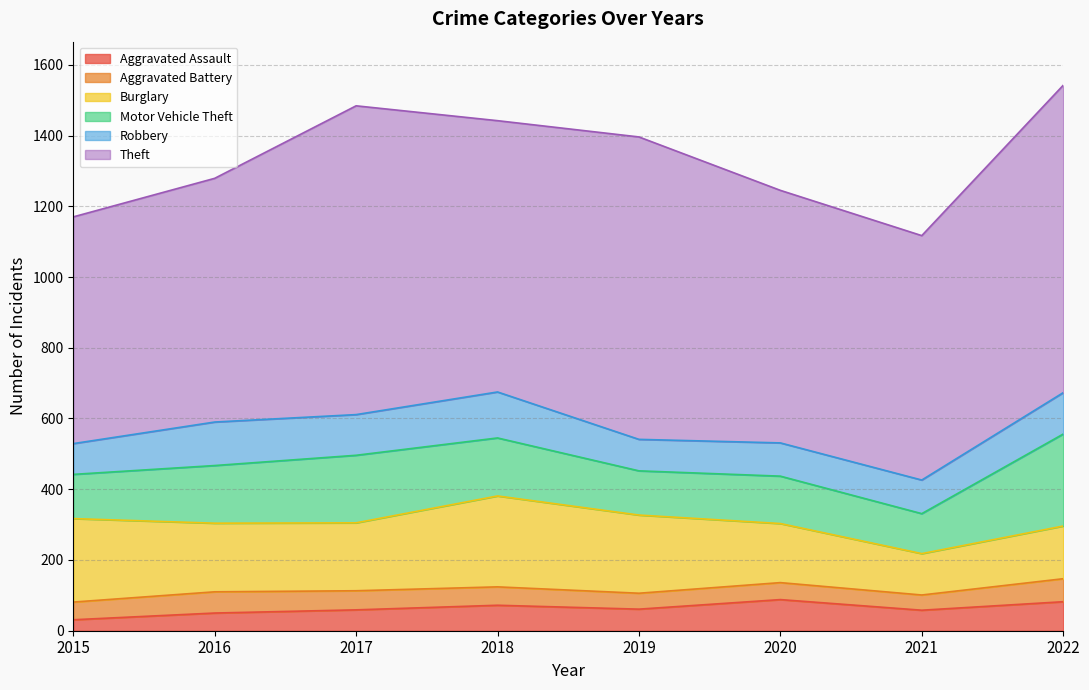

Is it true that Theft equals 689 at 2016?

True